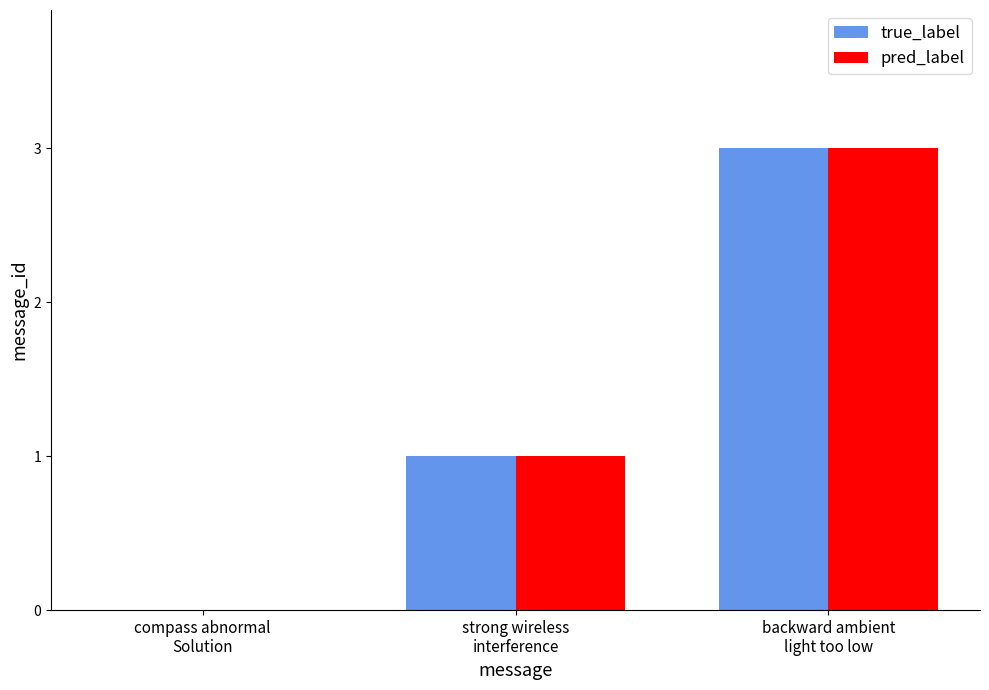

Count the number of categories in the chart.

3